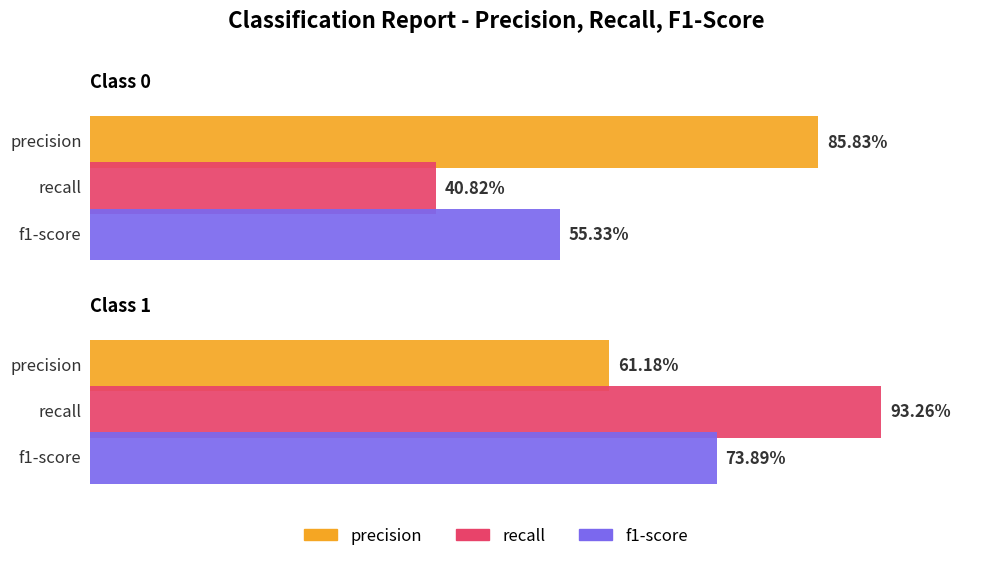

Count the number of data series in this chart.

3